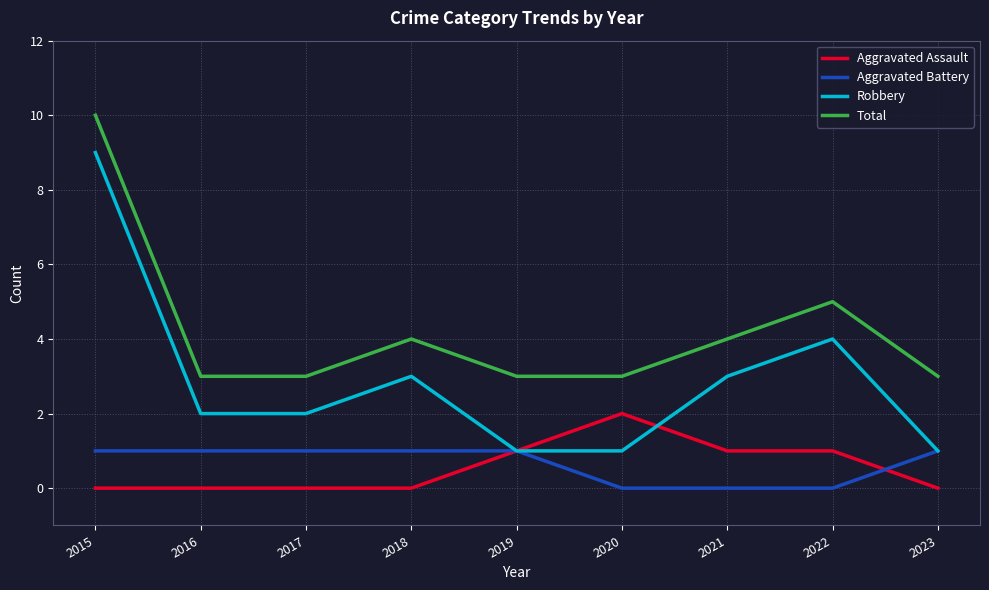

List the series in order of their peak value, lowest first.

Aggravated Battery, Aggravated Assault, Robbery, Total